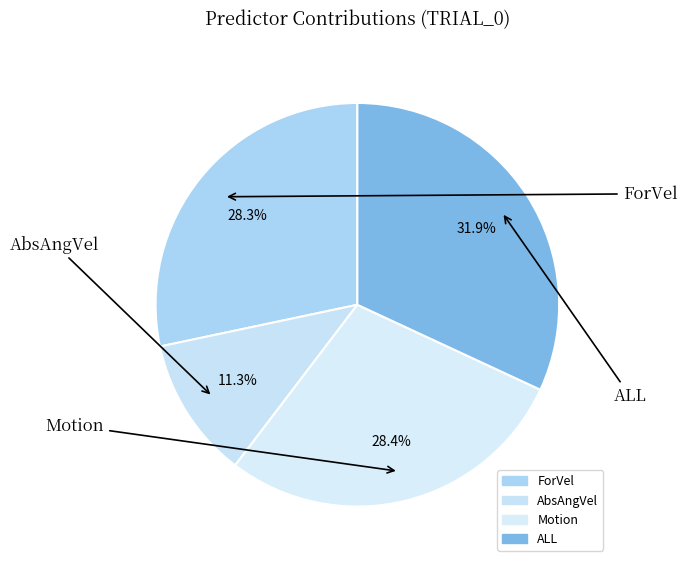

Is it true that AbsAngVel is 11% of the pie?

True